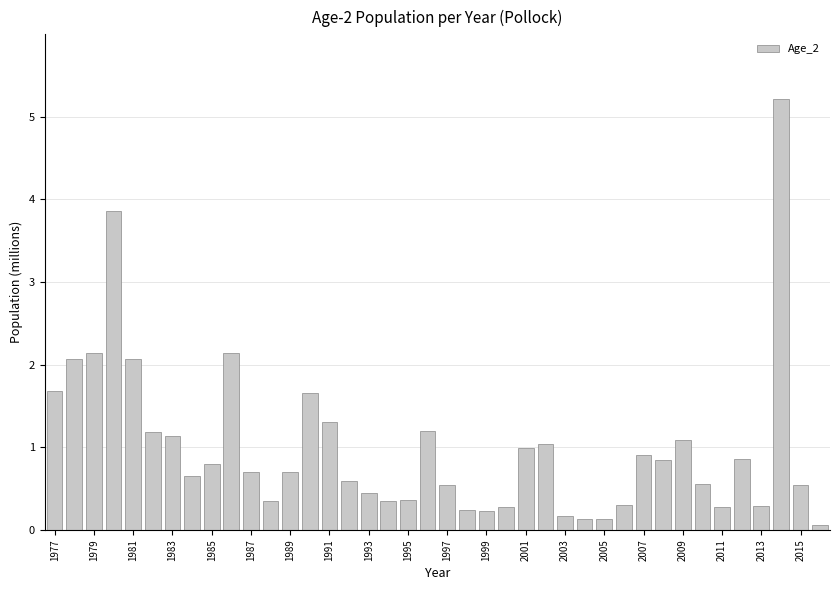

What is the value of the 24th bar from the left?

0.3